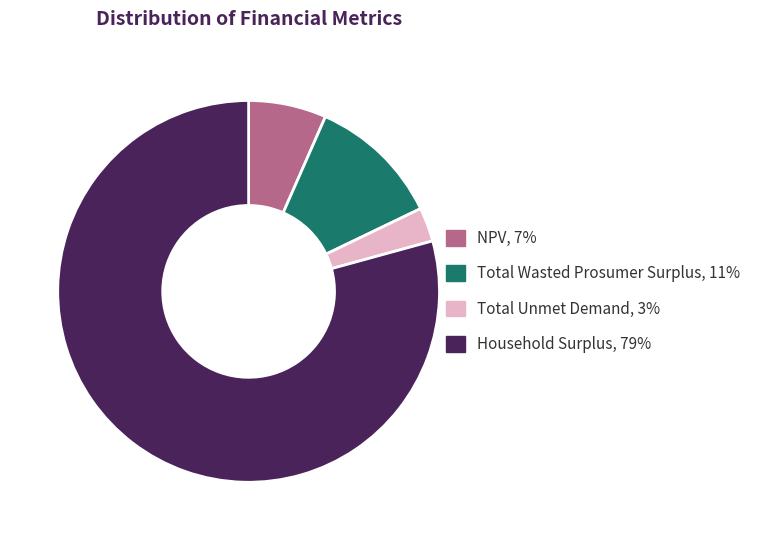

Is the sum of Total Wasted Prosumer Surplus, 11% and NPV, 7% greater than half?

No